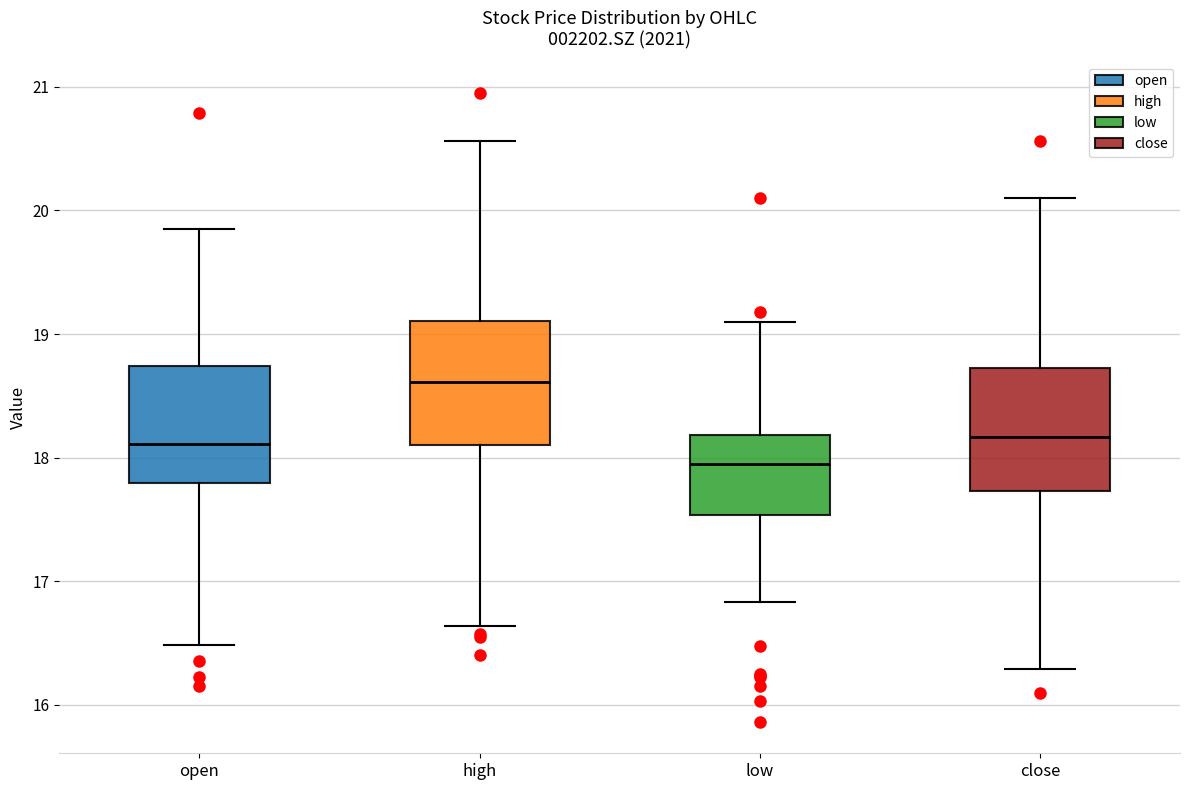

Where does the upper whisker of the box for open end on the y-axis? The values are not printed on the chart, so give them approximately, as read against the axis.

19.9